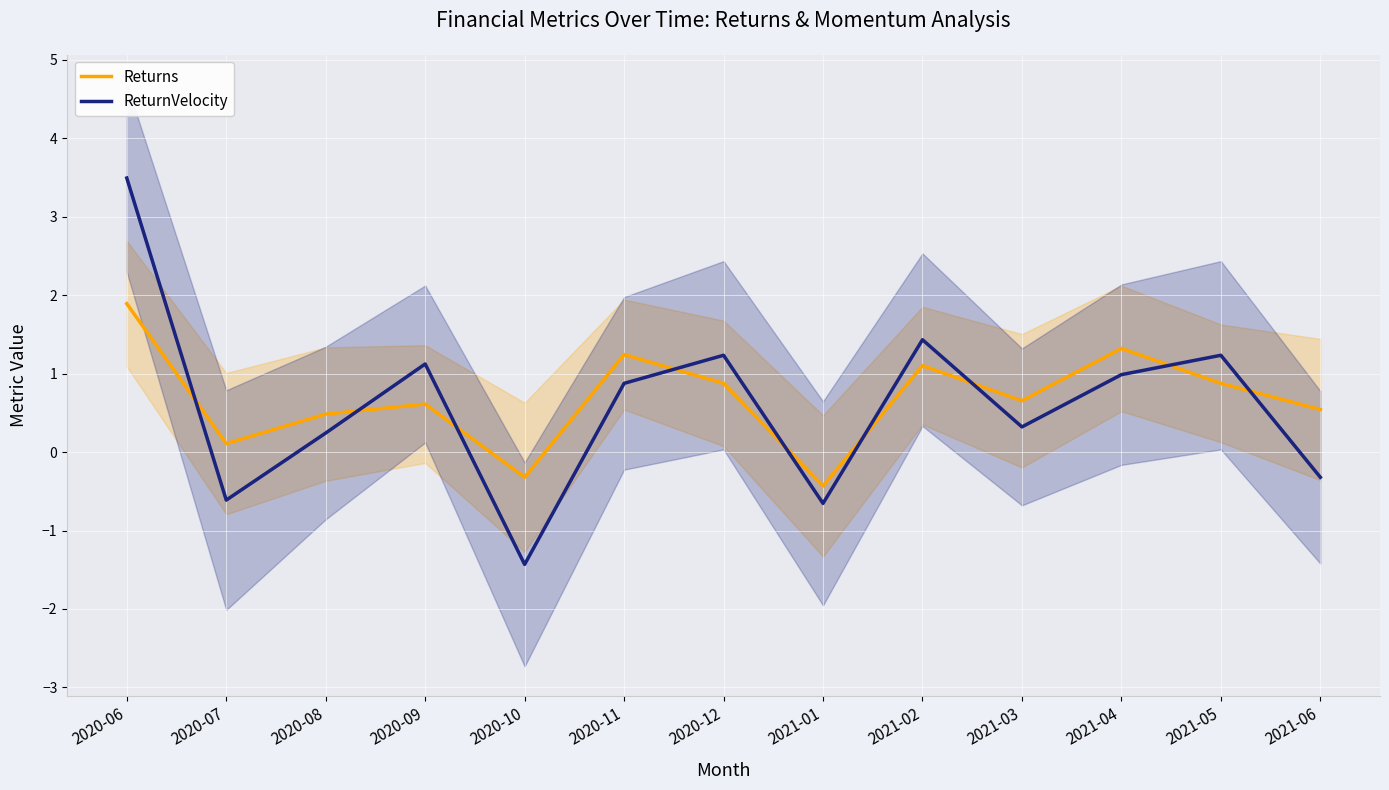

What is the minimum value for ReturnVelocity?

-1.4